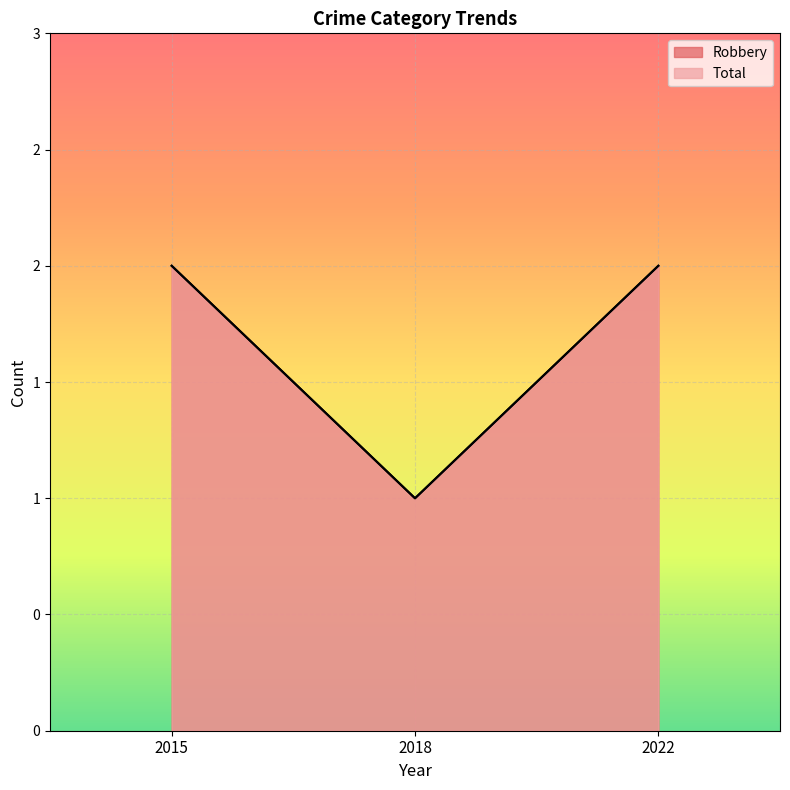

Which has a higher value, 2015 or 2022?

2015